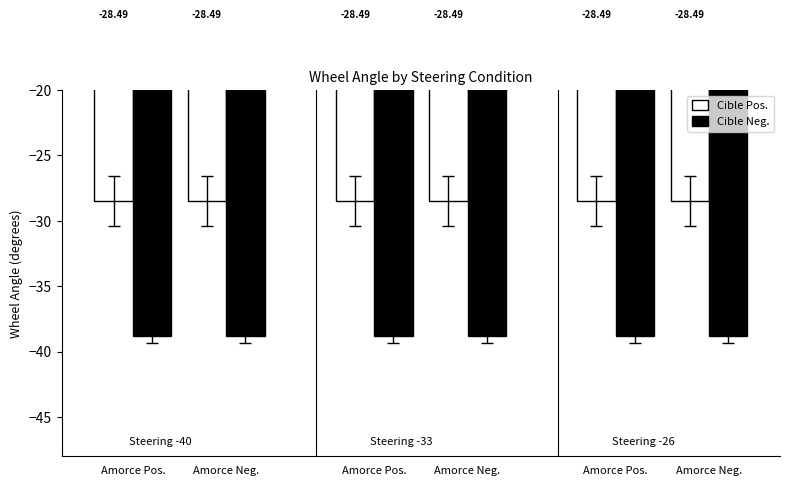

Reading right to left, list all the values displayed in this chart.

Cible Pos.: -28.5	-28.5	-28.5	-28.5	-28.5	-28.5
Cible Neg.: -38.8	-38.8	-38.8	-38.8	-38.8	-38.8